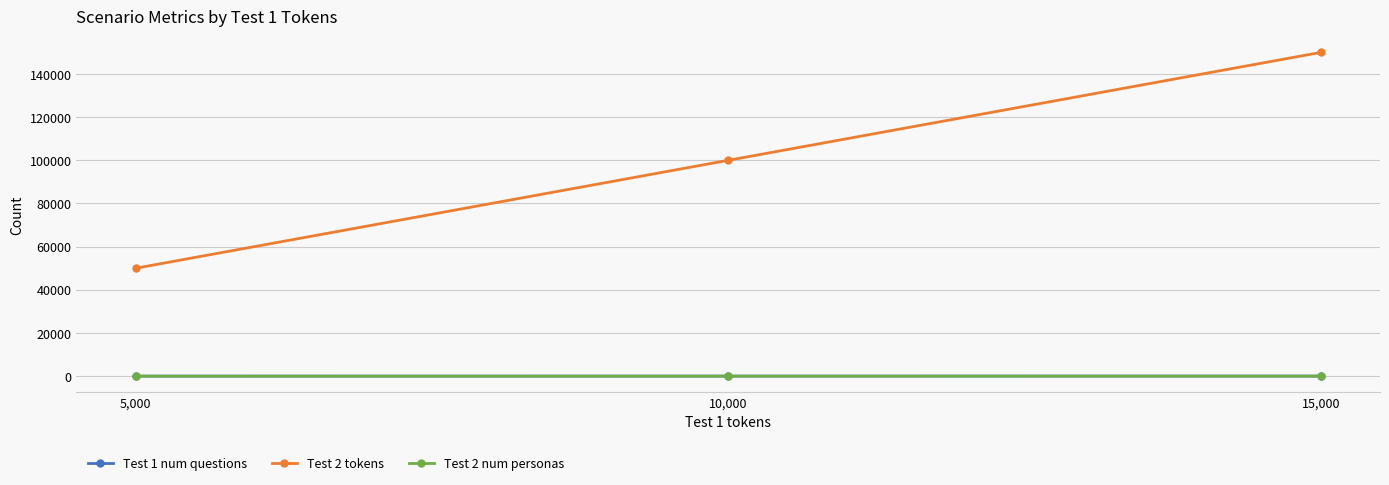

Which category has the lowest value in the Test 2 tokens series?

5,000